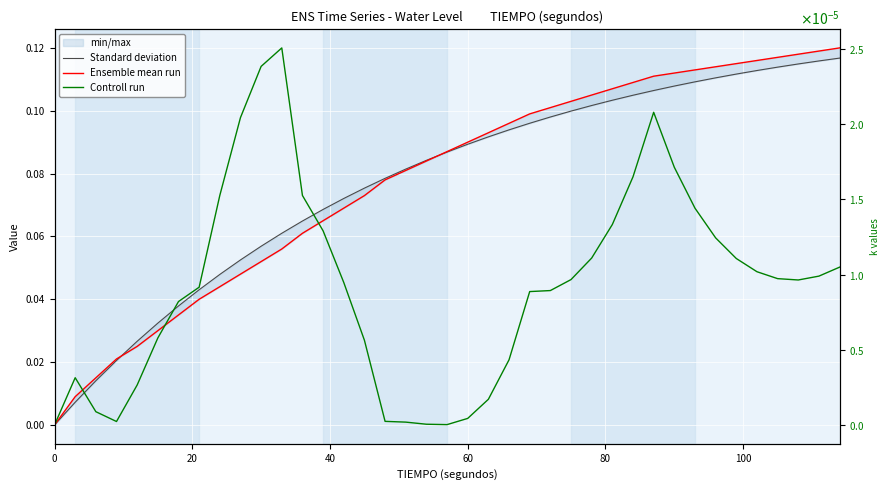

True or false: Controll run and Ensemble mean run cross at least once.

False